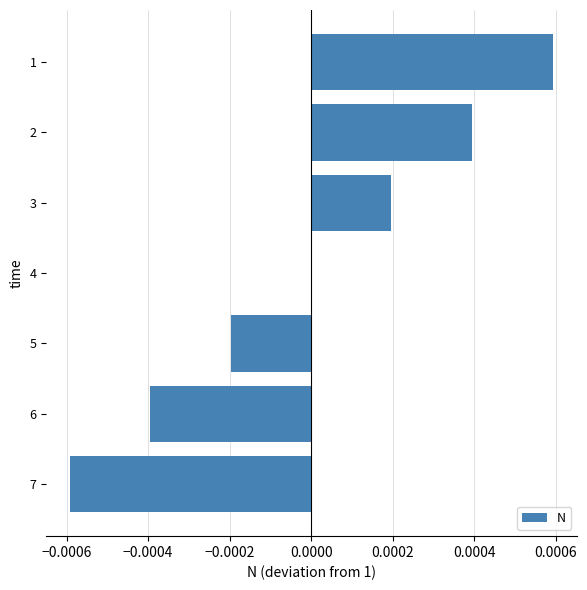

Is it true that the value at 5 is -0.0?

True